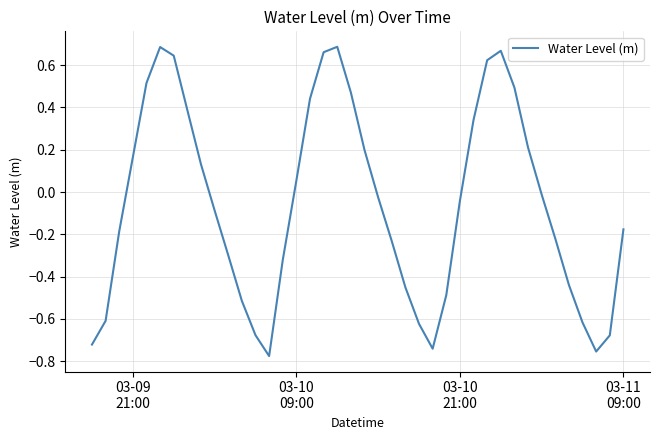

What is the difference between the maximum and minimum values?

1.5